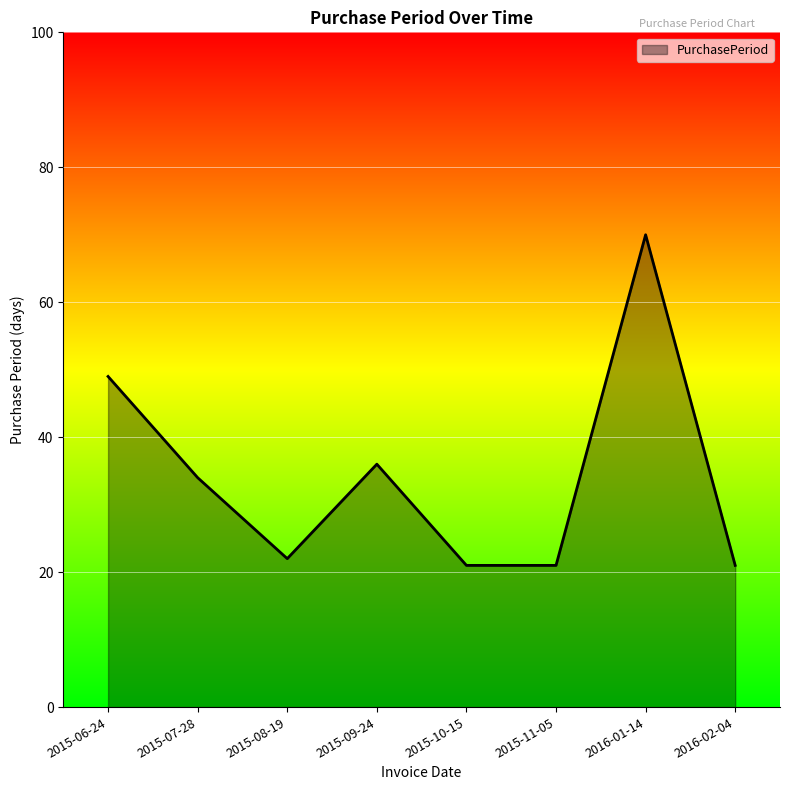

How many categories are shown in the chart?

8